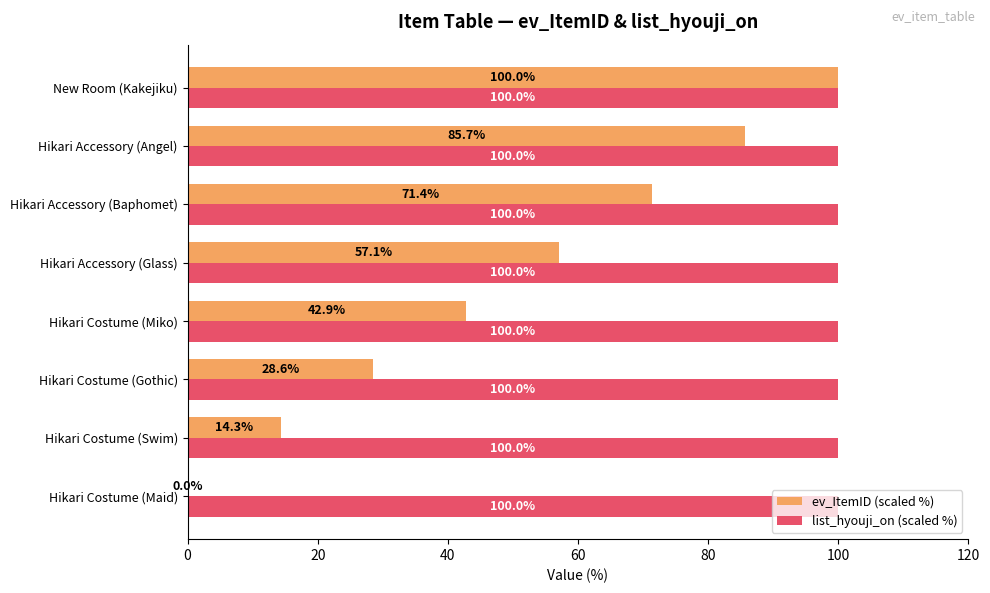

What is the total value across all series at Hikari Costume (Swim)?

114.3